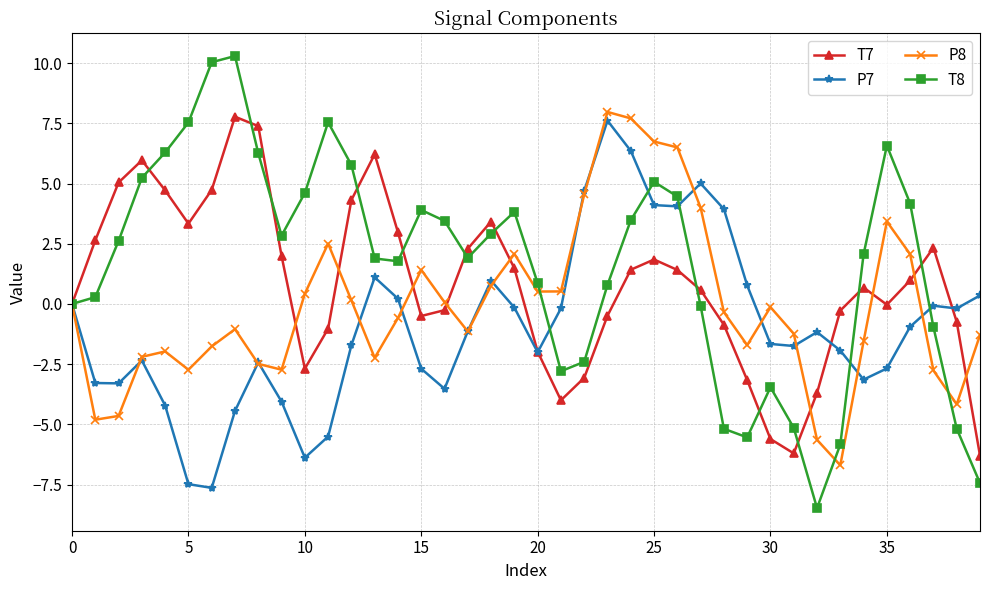

List the series in order of their overall mean, lowest first.

P7, P8, T7, T8